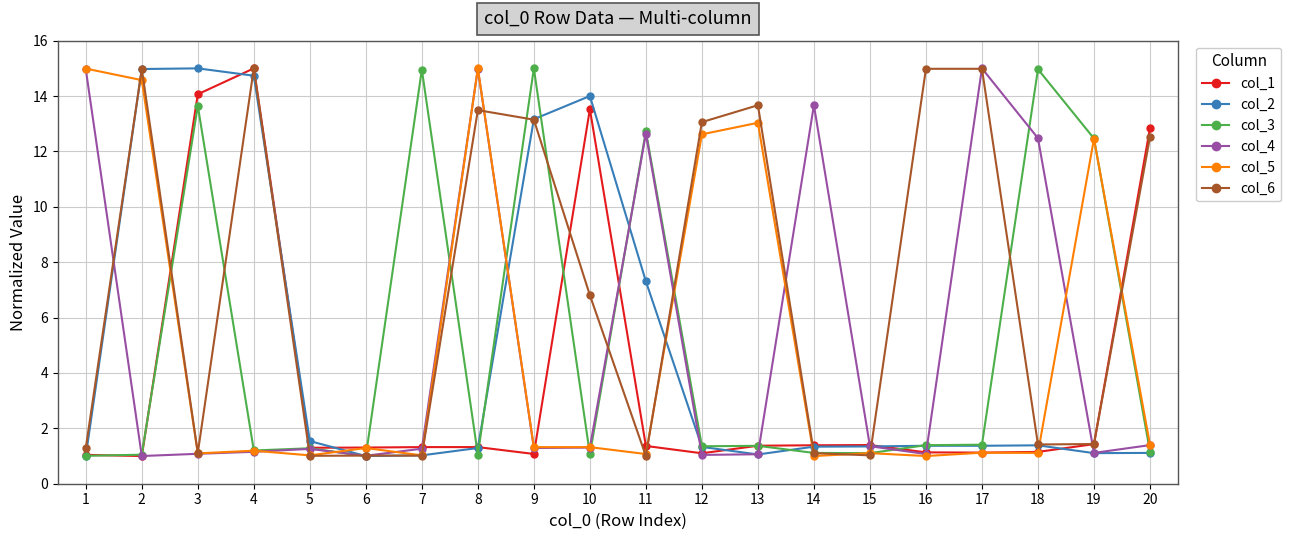

What is the minimum value shown in the chart?

1.0